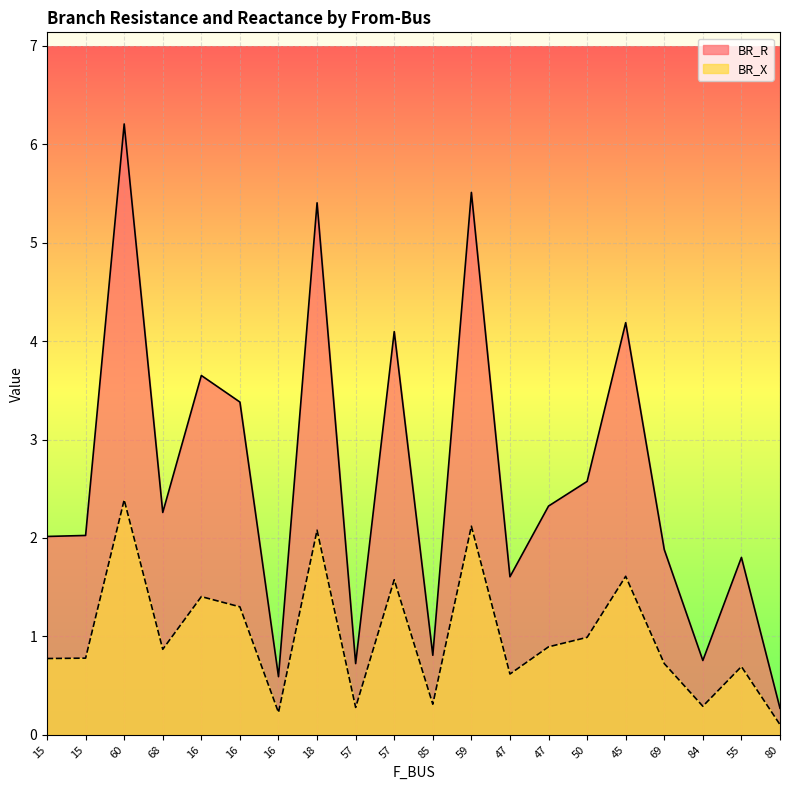

Is it true that BR_R equals 2.0 at 15?

True